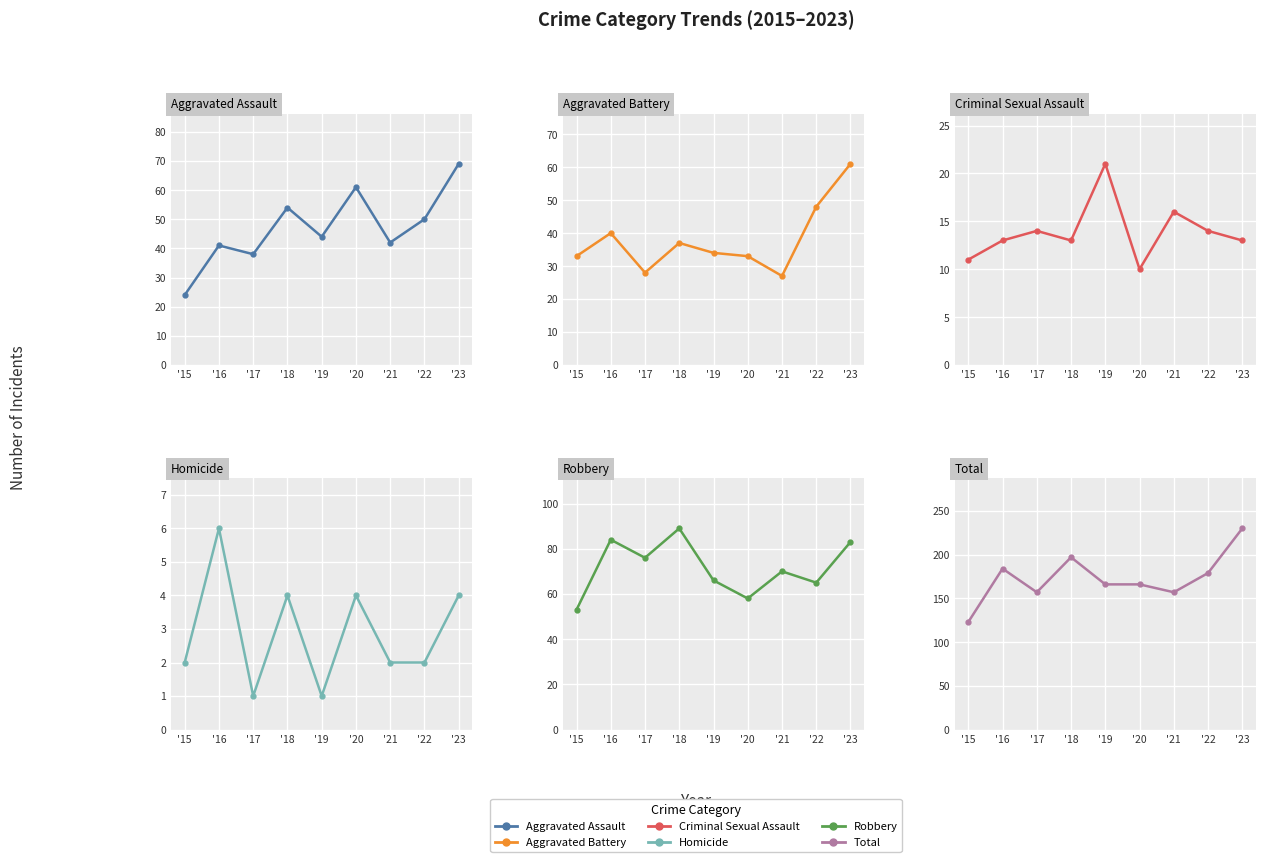

What is the value of the Total point at the 3rd from the left?

157